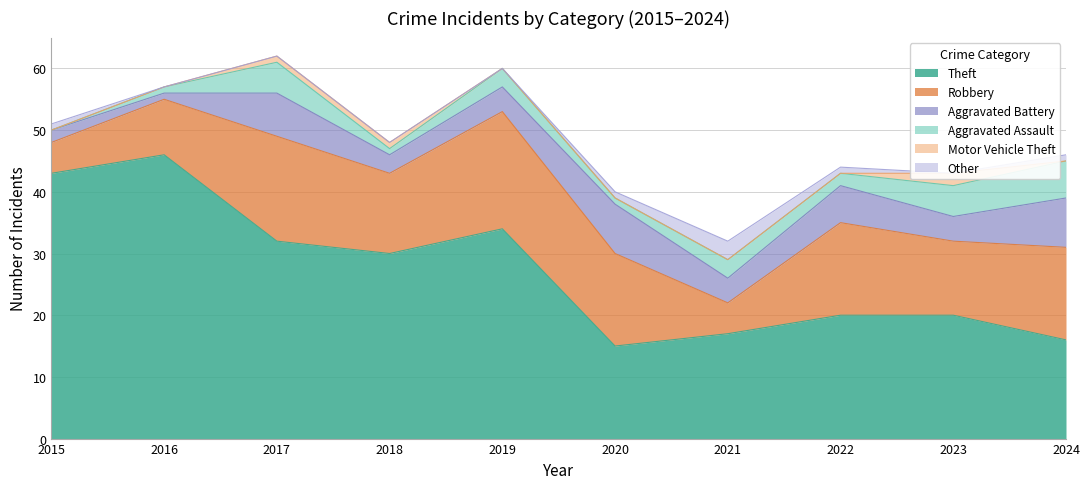

True or false: Robbery and Aggravated Assault intersect in this chart.

False